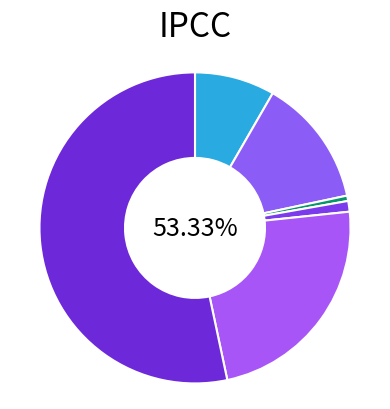

Which slice represents more than half of the pie?

Theft